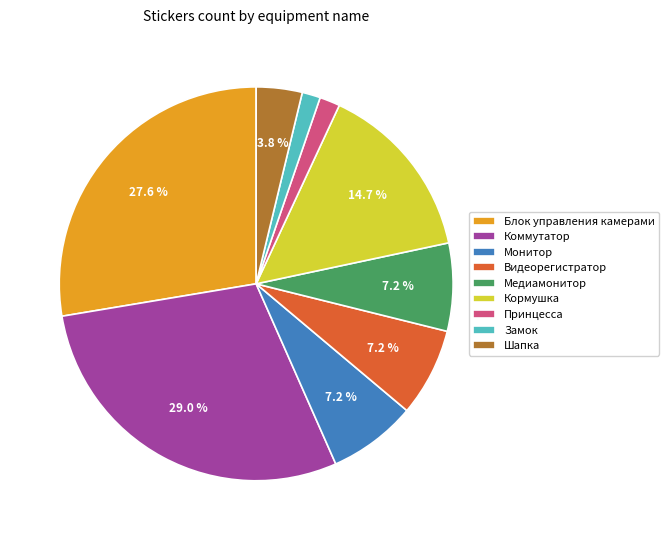

Is Принцесса the majority of the pie?

No